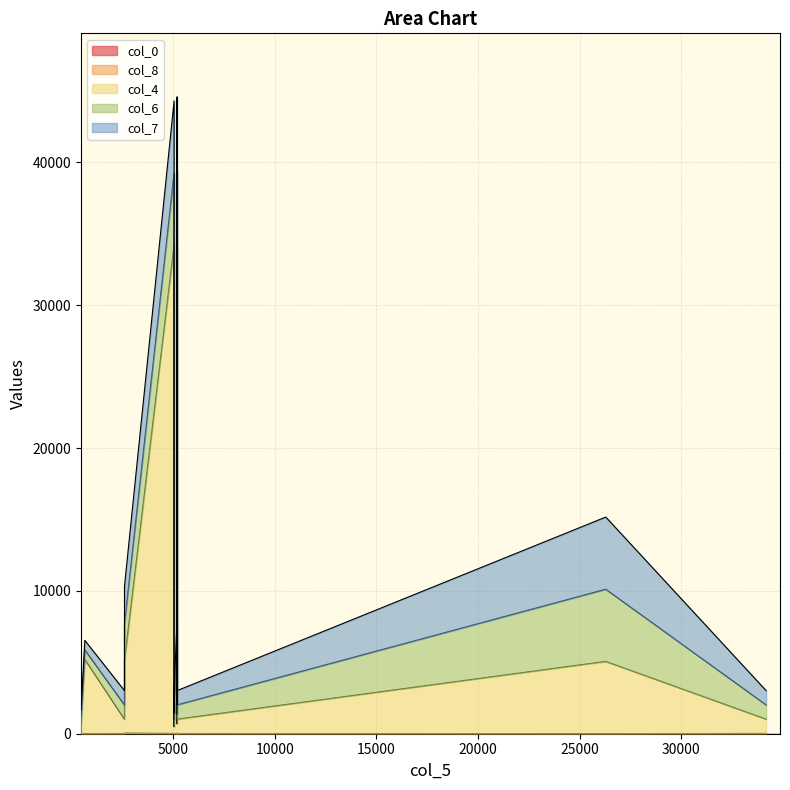

What is the label of the 3rd point from the right?

5198